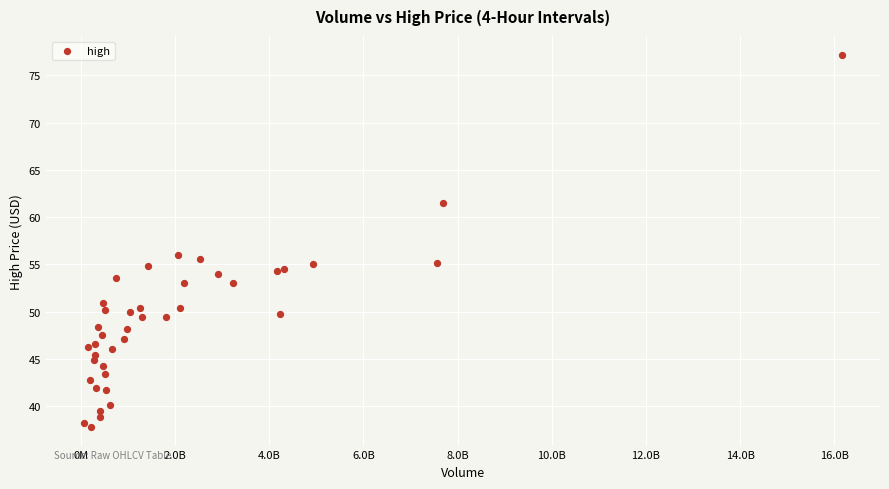

What Y value in the scatter plot is closest to 57?

56.0